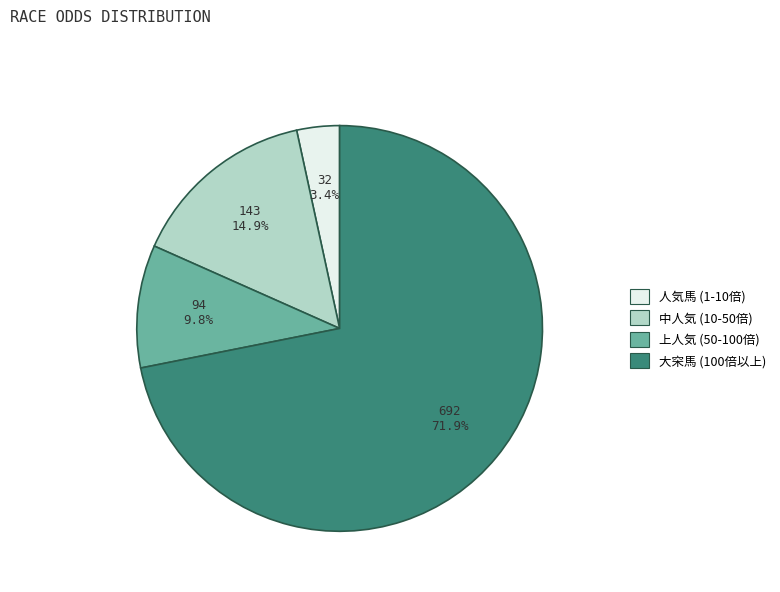

Which slice is the largest?

大穼馬 (100倍以上)